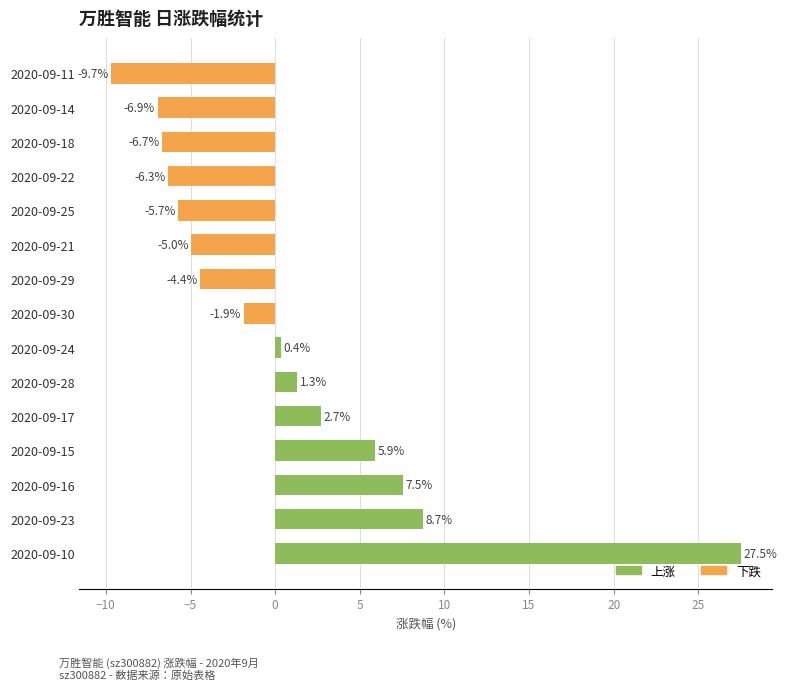

What is the sum of all values?

7.4